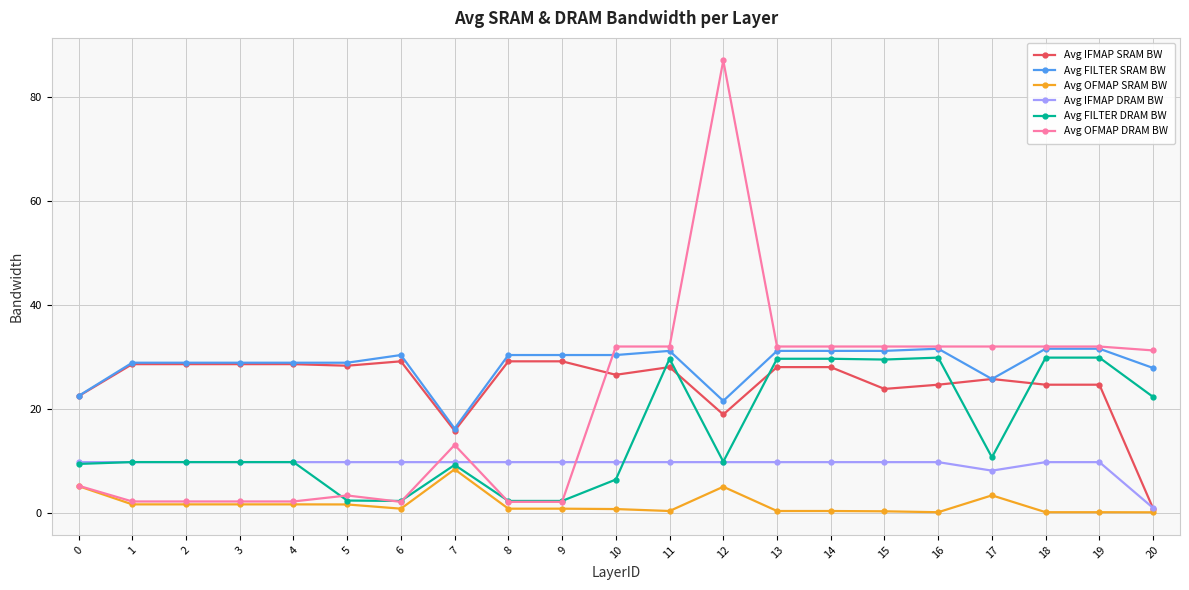

How many lines are shown in the chart?

6